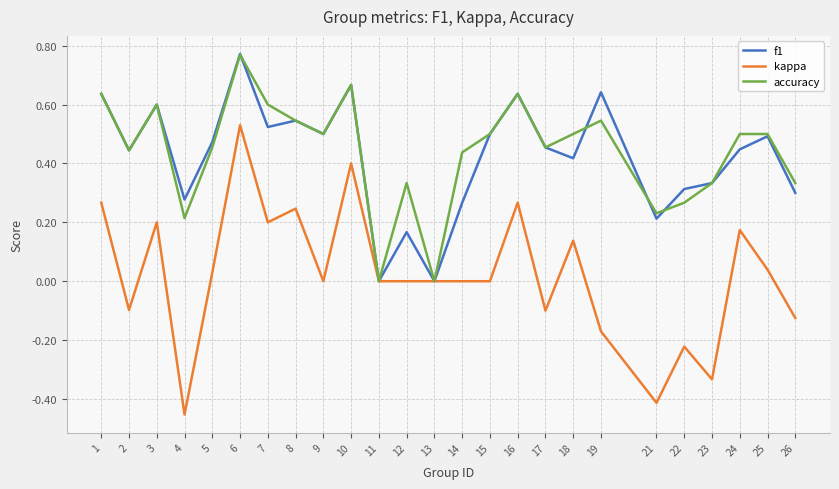

Is the value of accuracy at 15 greater than the value of kappa at 24?

Yes